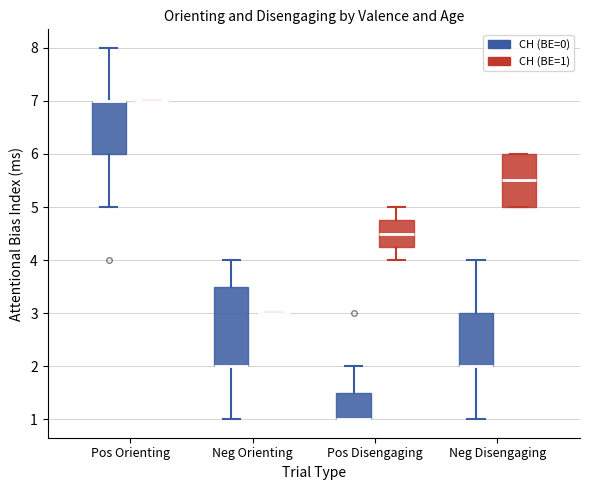

Where is the lower edge of the box for Pos Disengaging (CH (BE=0)) on the y-axis? The values are not printed on the chart, so give them approximately, as read against the axis.

1.0